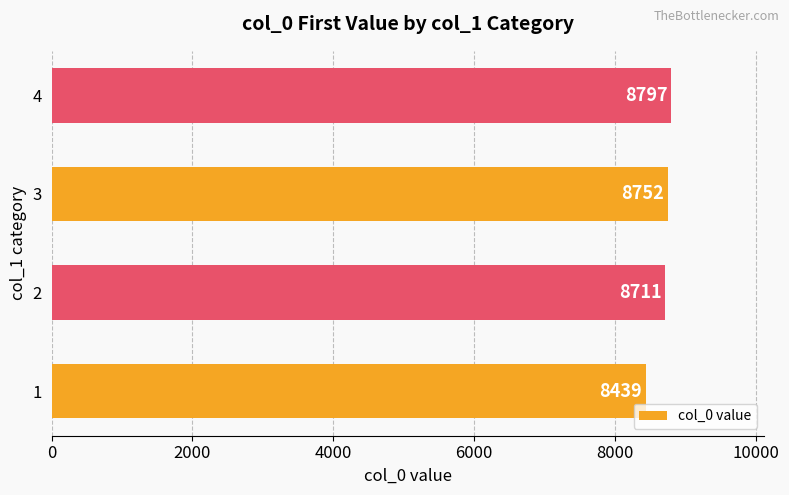

Count the values in the range 8711 to 8797.

3